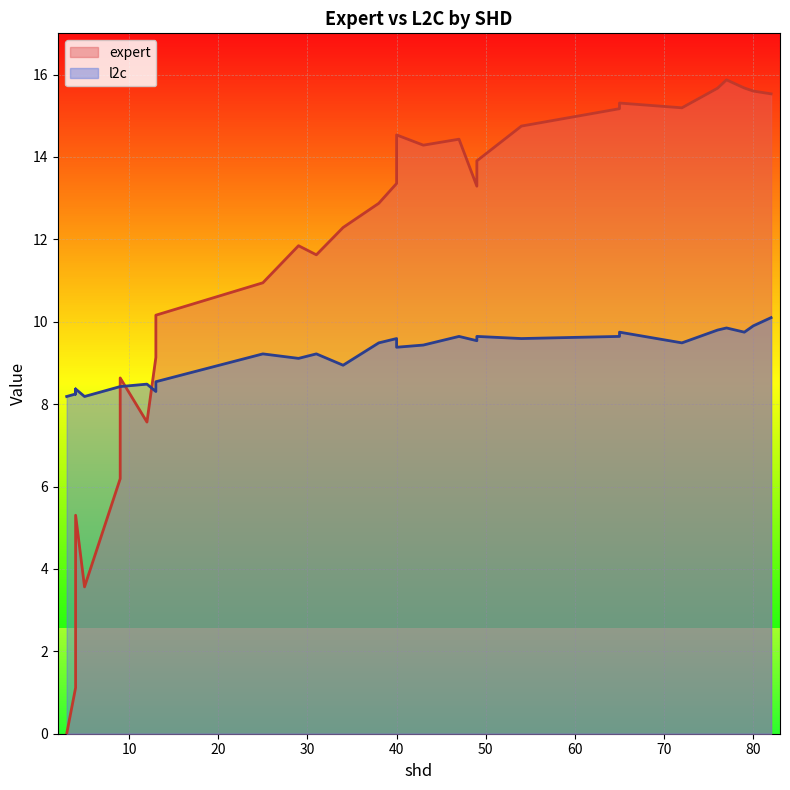

List the series in order of their peak value, highest first.

expert, l2c